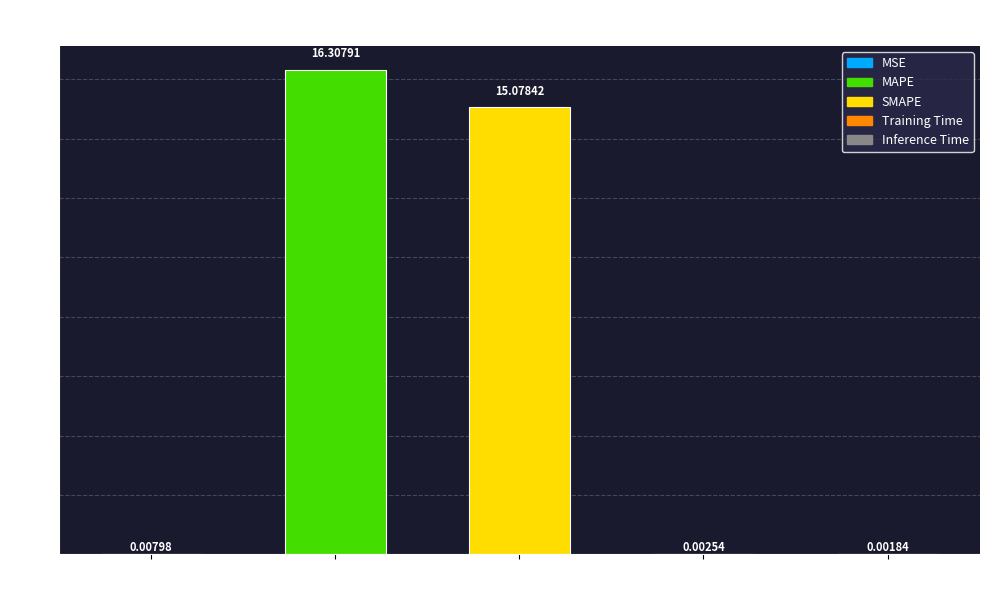

What is the change in value from MAPE to Training Time?

-16.3